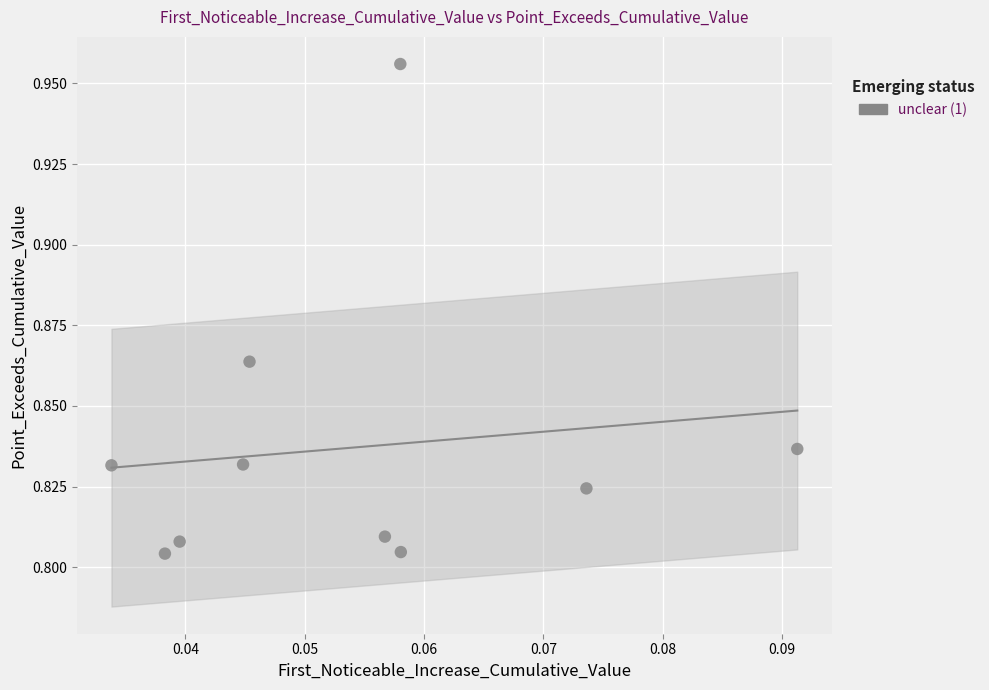

How many data points are displayed?

10